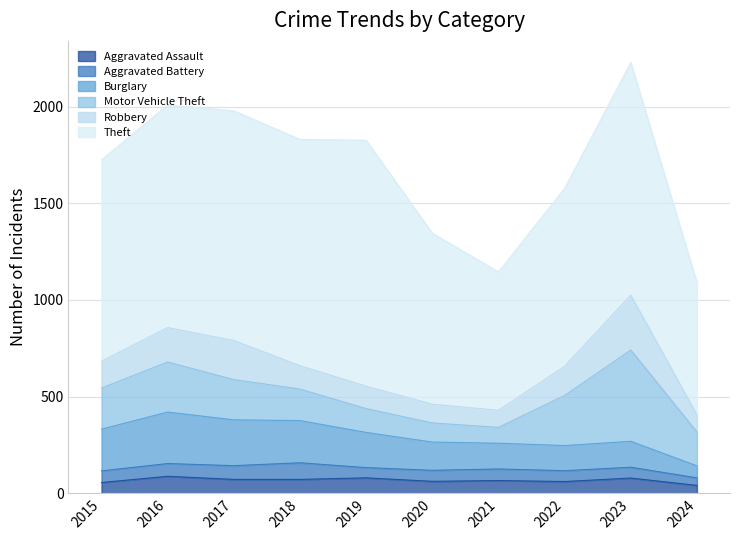

Reading left to right, list all the values displayed in this chart.

Aggravated Assault: 2015=56	2016=88	2017=72	2018=72	2019=80	2020=62	2021=66	2022=61	2023=79	2024=41
Aggravated Battery: 2015=60	2016=66	2017=71	2018=86	2019=53	2020=57	2021=60	2022=56	2023=56	2024=39
Burglary: 2015=216	2016=266	2017=237	2018=218	2019=182	2020=146	2021=133	2022=130	2023=134	2024=62
Motor Vehicle Theft: 2015=212	2016=259	2017=208	2018=163	2019=123	2020=99	2021=82	2022=259	2023=472	2024=175
Robbery: 2015=139	2016=178	2017=202	2018=121	2019=116	2020=97	2021=88	2022=151	2023=284	2024=89
Theft: 2015=1041	2016=1151	2017=1188	2018=1170	2019=1272	2020=884	2021=716	2022=920	2023=1203	2024=683